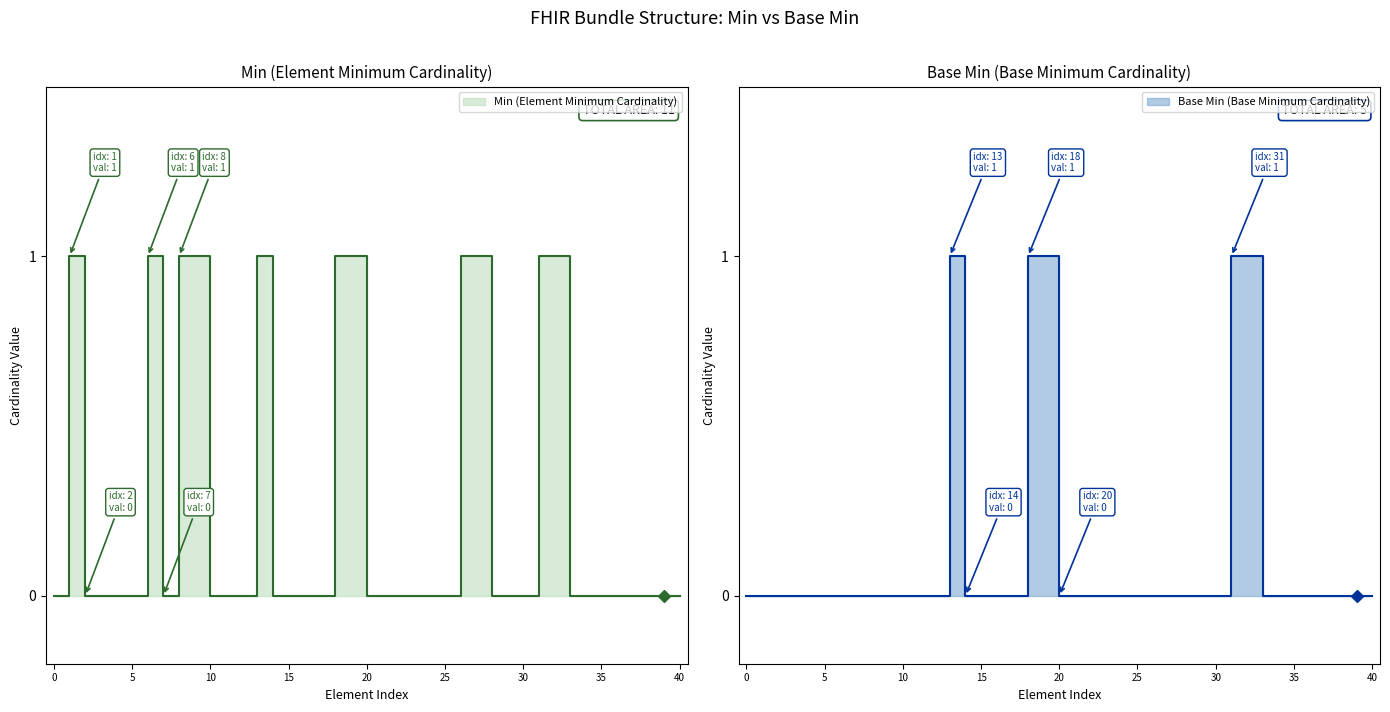

True or false: the data shows -1 at Bundle.entry.request.url.

False